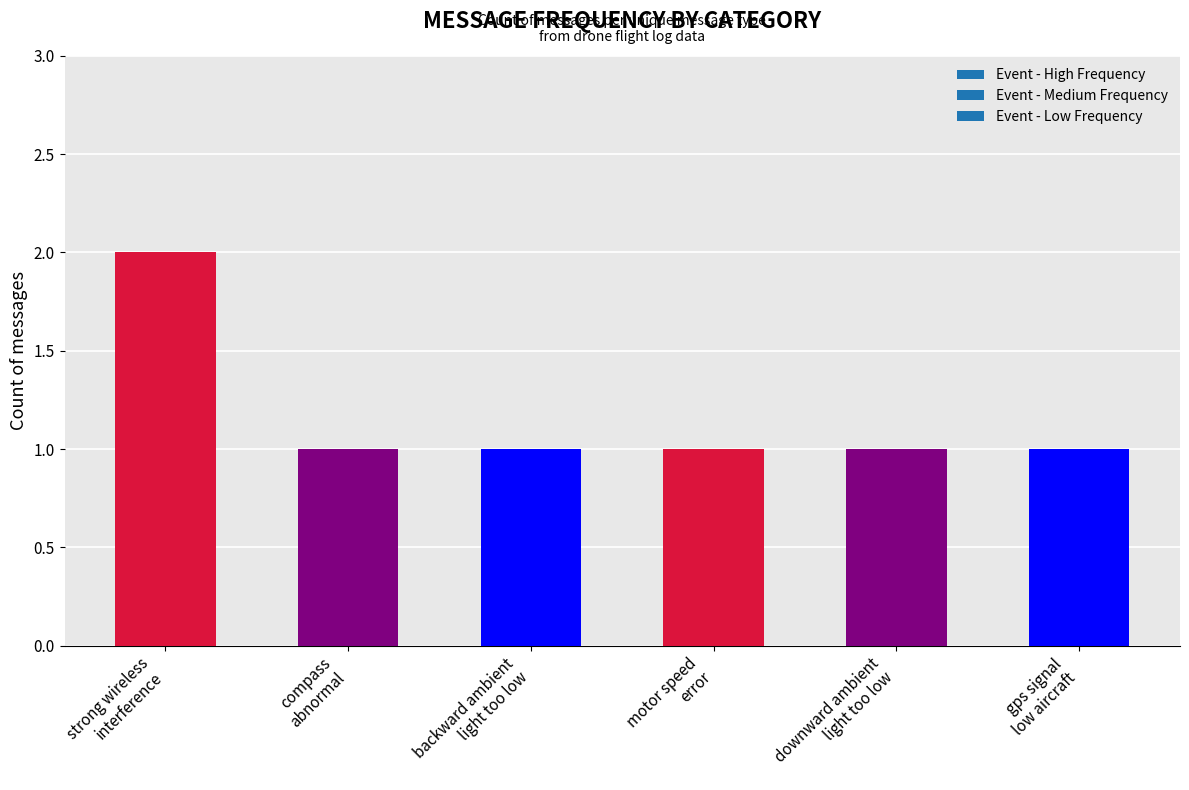

What is the sum of all values?

7